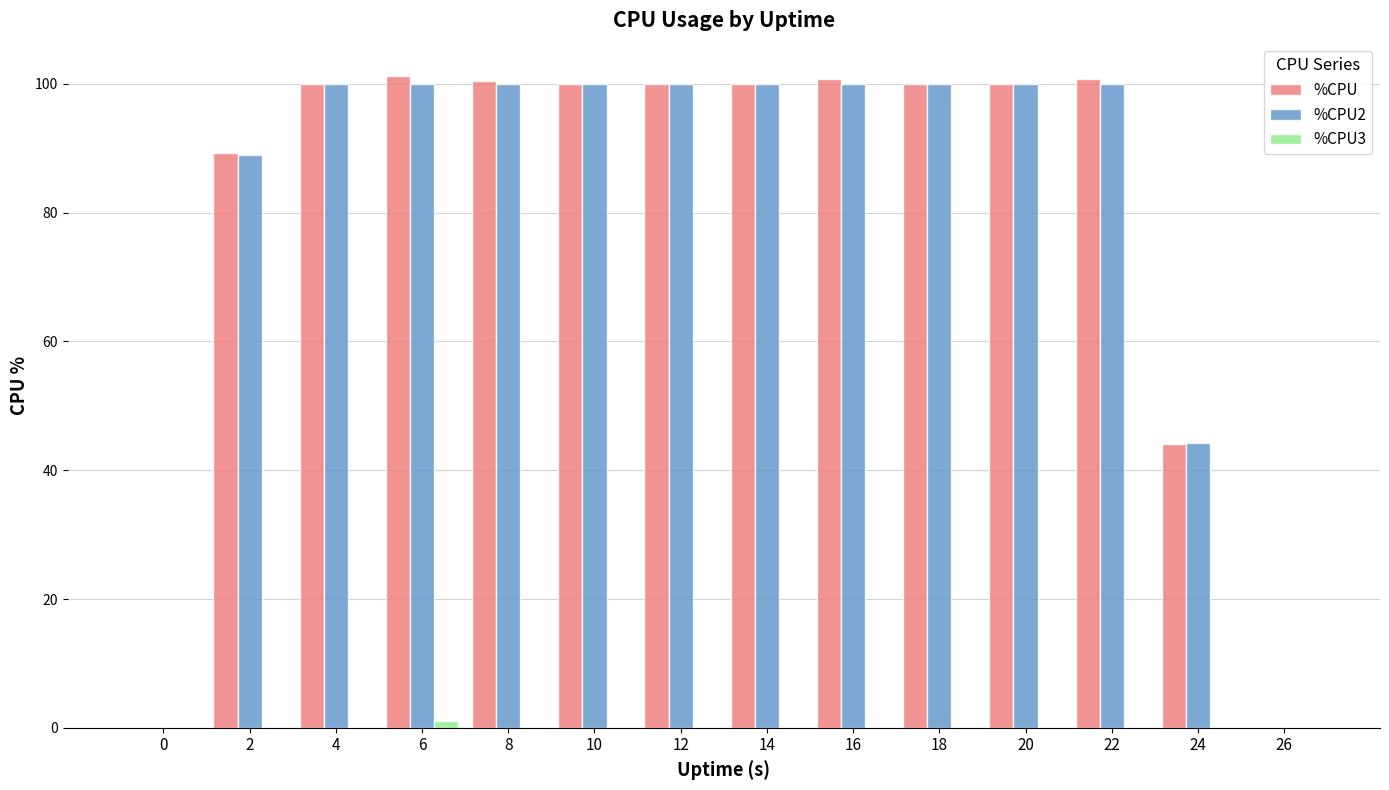

The %CPU series shows 100.8 at 16. True or false?

True